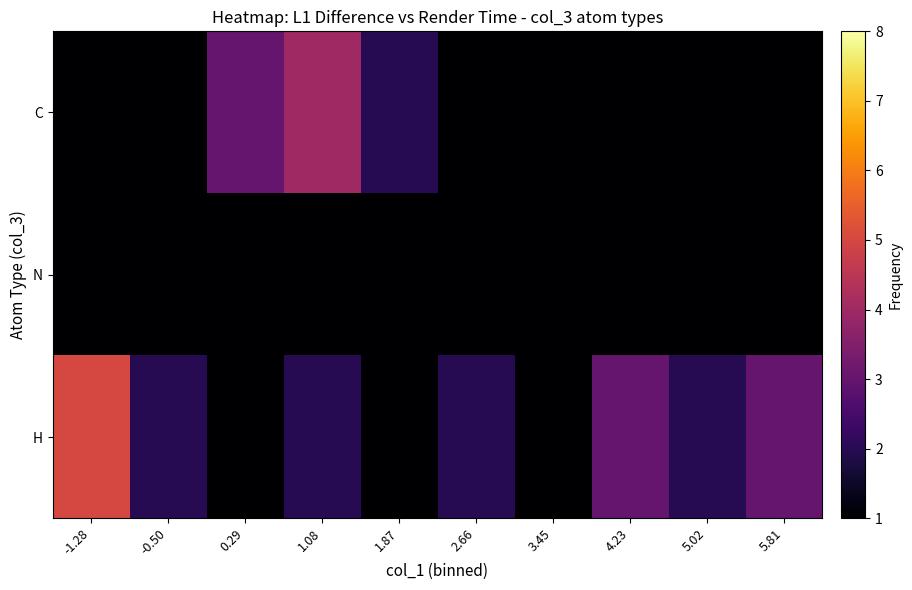

How many categories are shown in the chart?

10